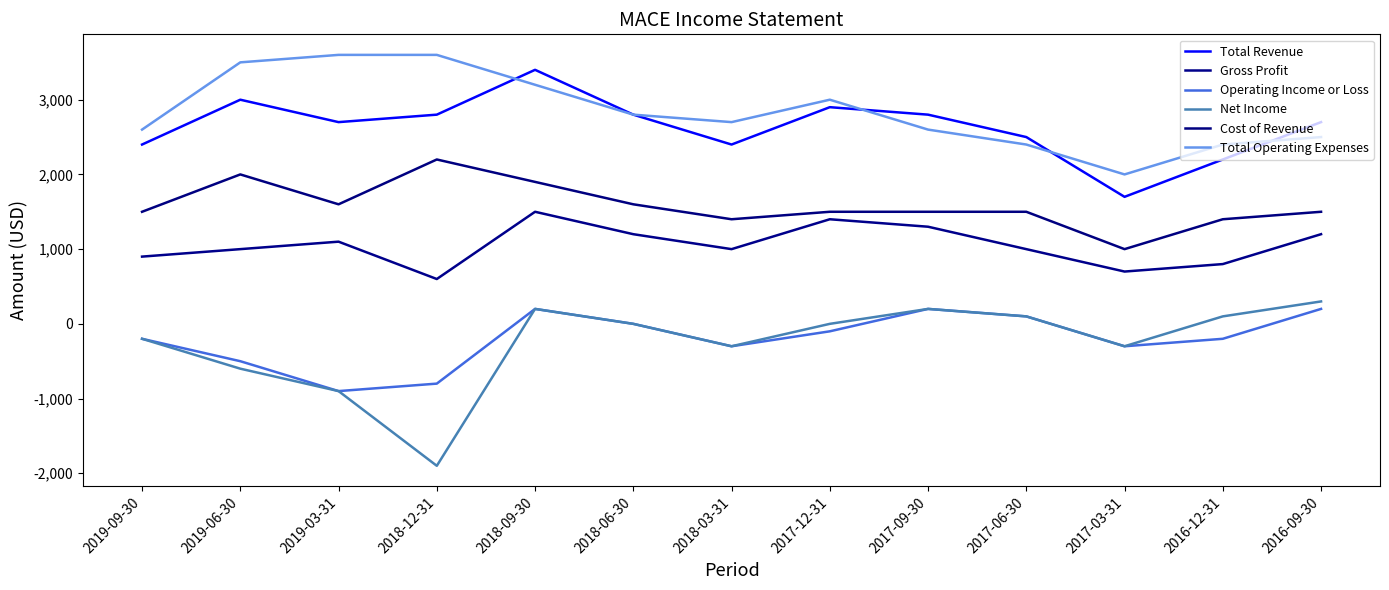

How many interior local valleys does the Total Revenue series have?

3